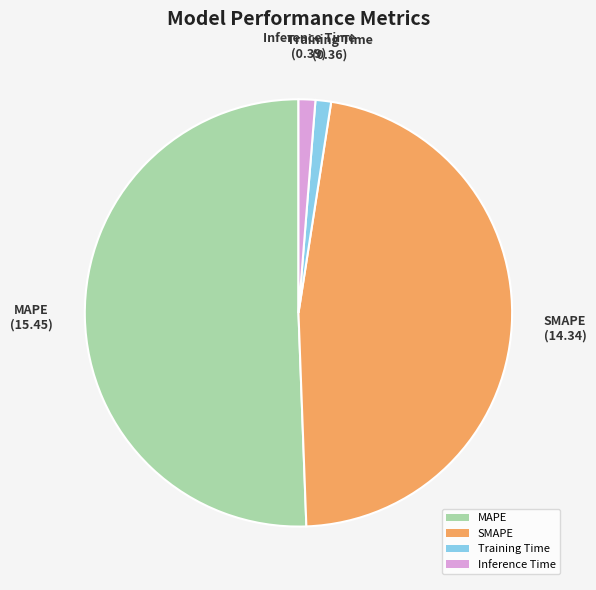

True or false: SMAPE accounts for 39% of the total.

False